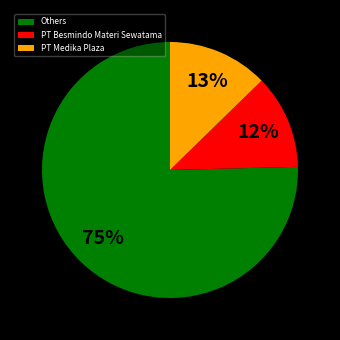

What is the largest slice in the pie chart?

Others